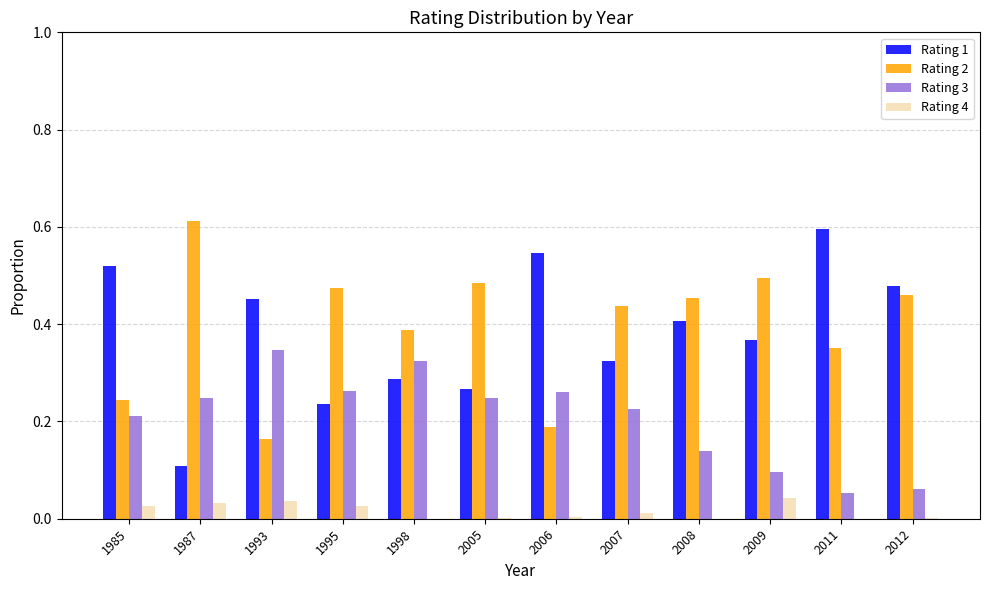

What are all the series names shown in the legend?

Rating 1, Rating 2, Rating 3, Rating 4